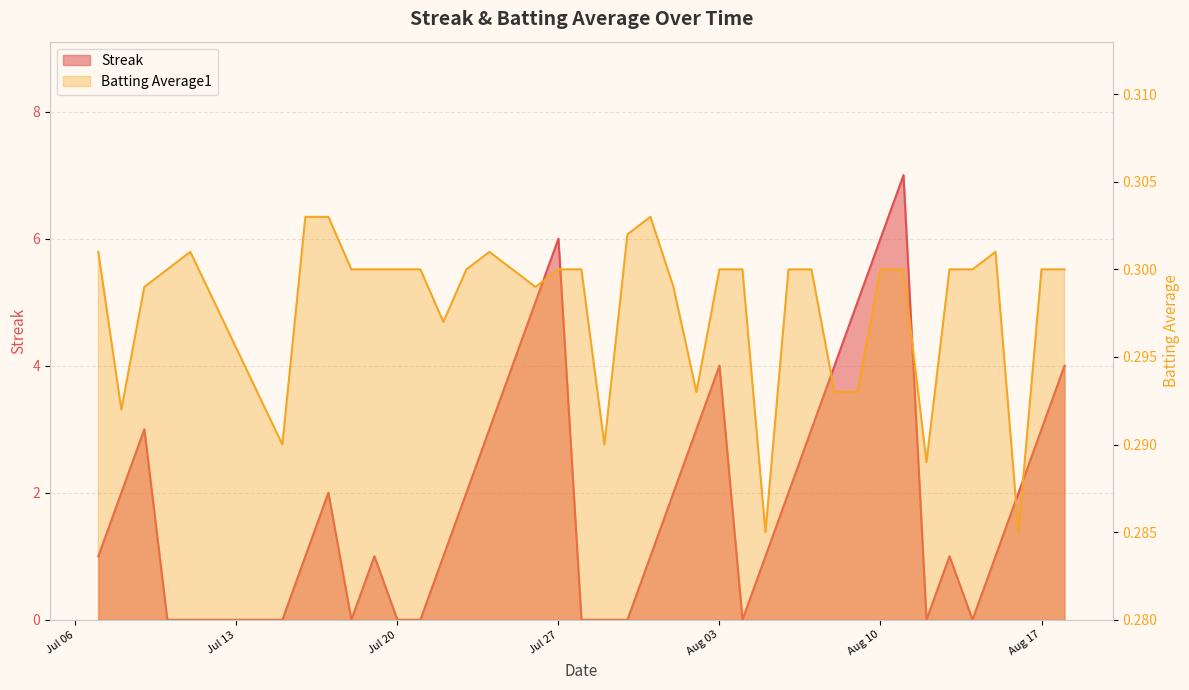

Where is Streak nearest to the value 3?

2010-07-09